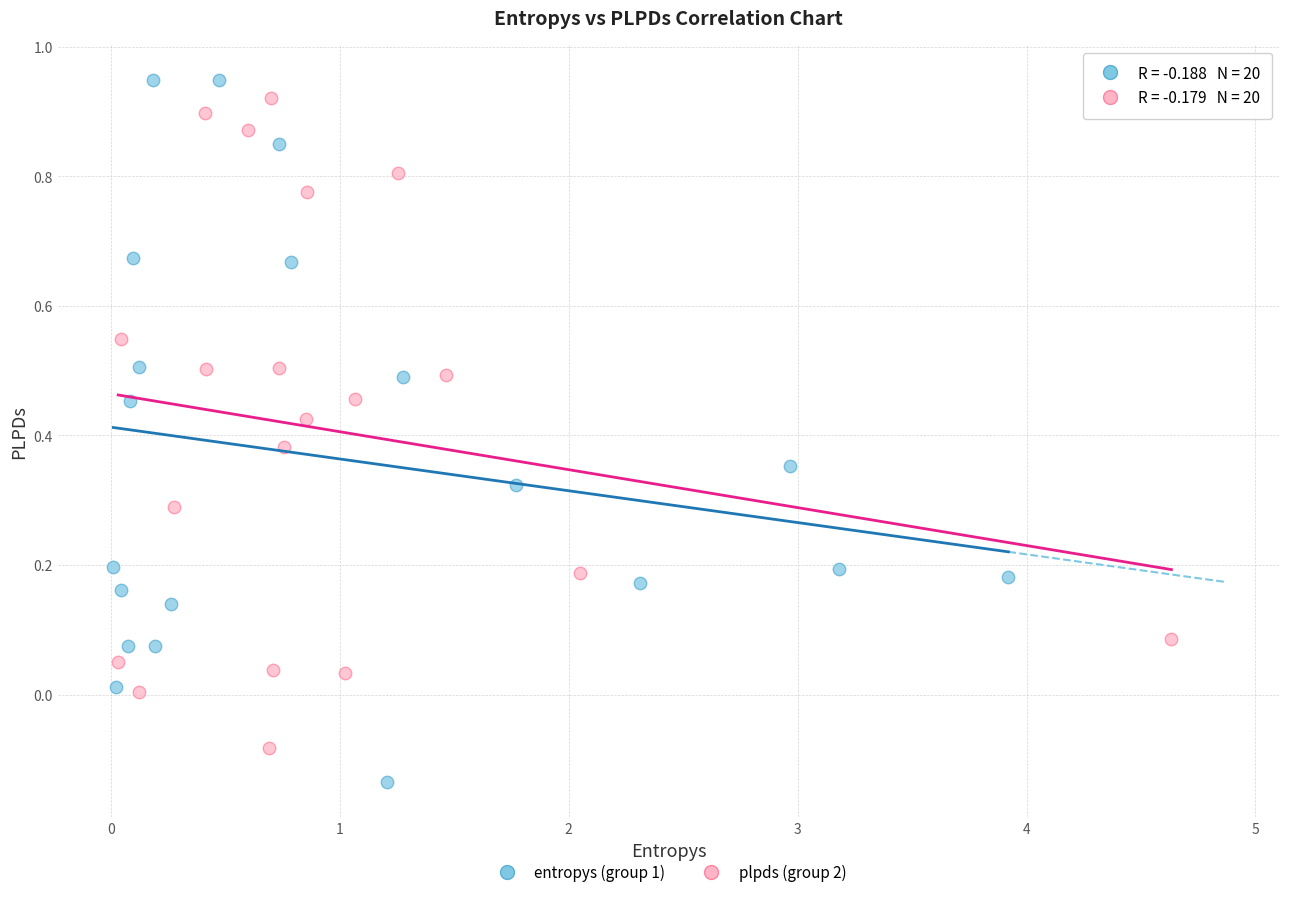

Which series reaches the maximum Y coordinate?

entropys (group 1)